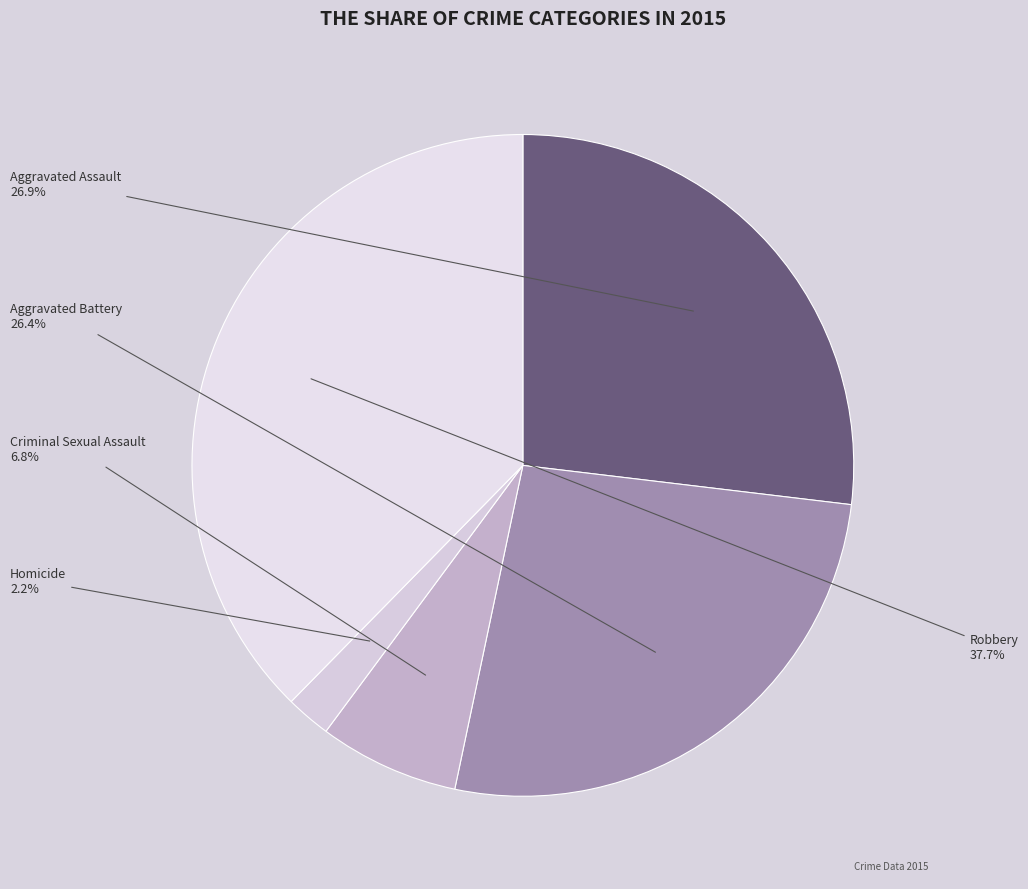

To the nearest percent, what is the difference between the largest and smallest slice percentages?

35%